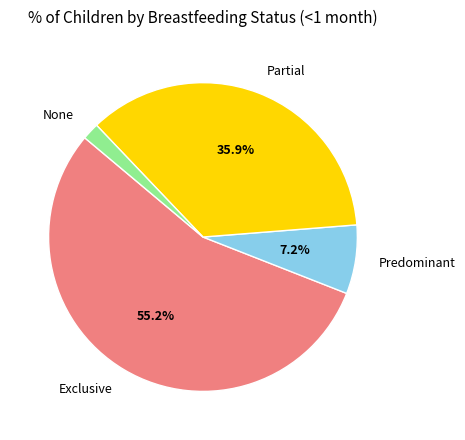

True or false: None accounts for 2% of the total.

True